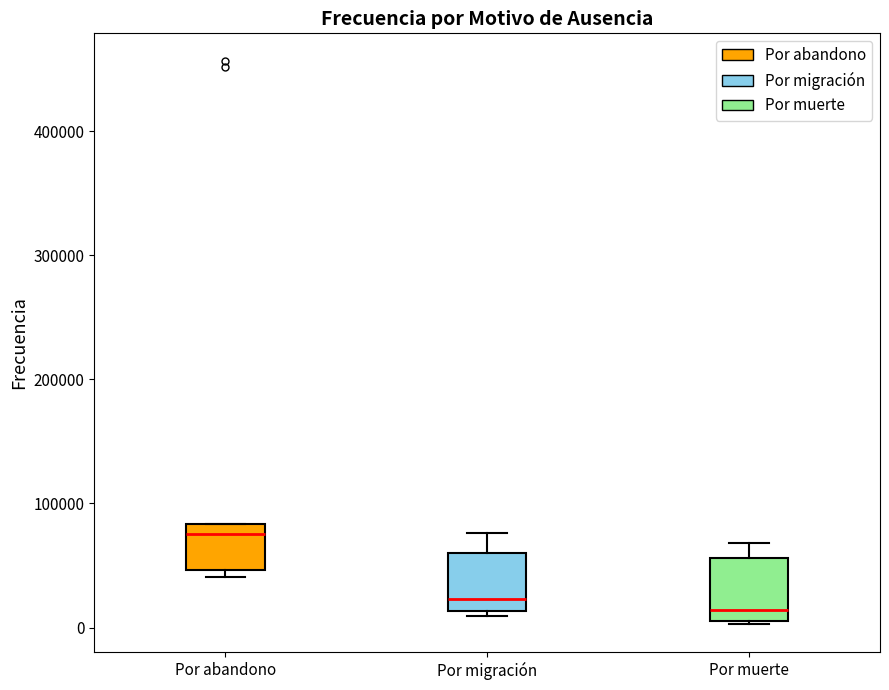

Which box has the highest median line?

Por abandono